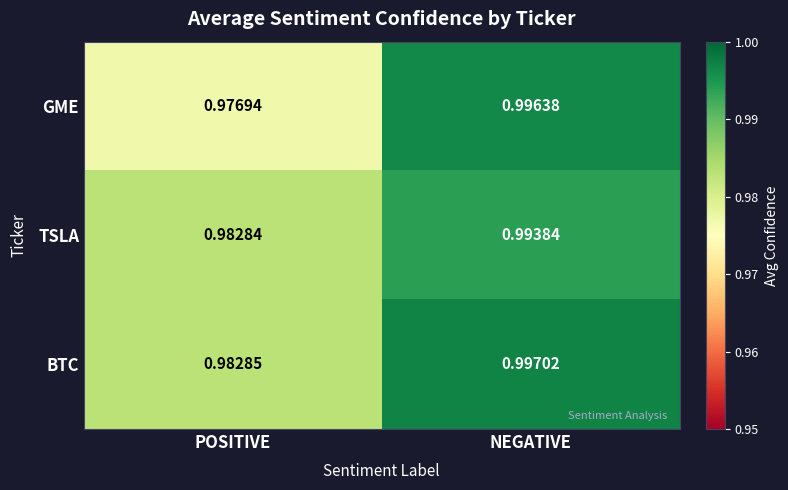

How many categories are shown in the chart?

2